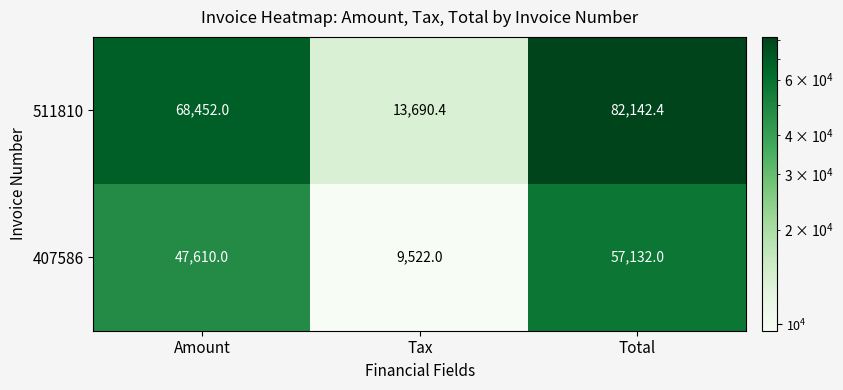

Reading left to right, transcribe all the data shown in this chart.

511810: Amount=68452.0	Tax=13690.4	Total=82142.4
407586: Amount=47610.0	Tax=9522.0	Total=57132.0